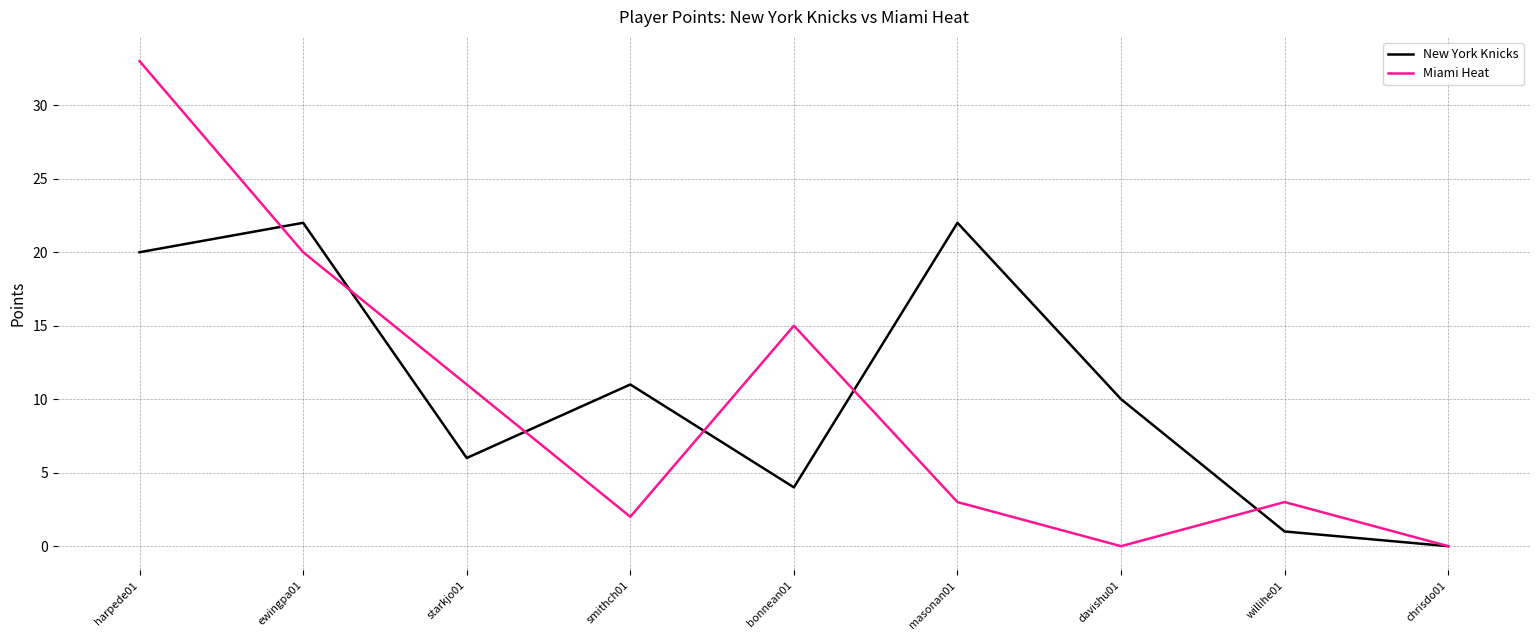

Which series changed the most between harpede01 and smithch01?

Miami Heat